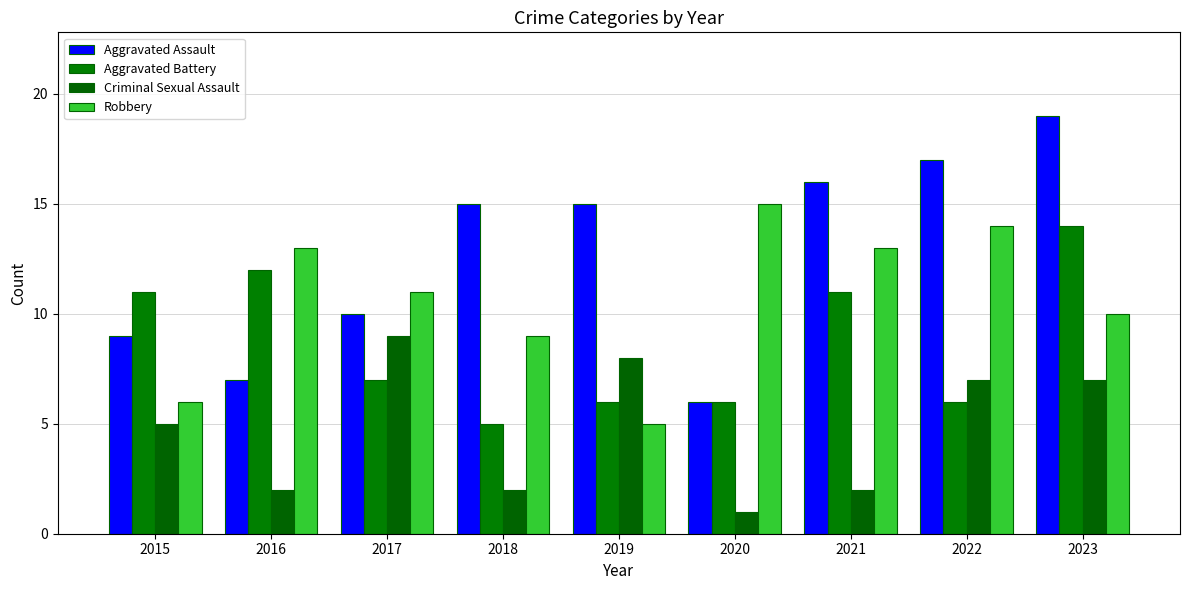

List the labels in order of Criminal Sexual Assault value, largest first.

2017, 2019, 2022, 2023, 2015, 2016, 2018, 2021, 2020